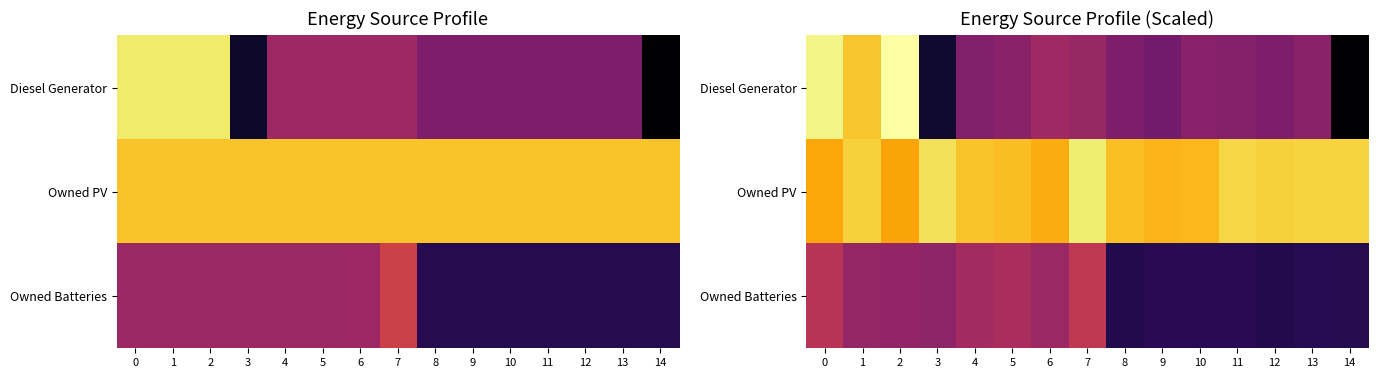

What is the maximum value for Diesel Generator?

424.0